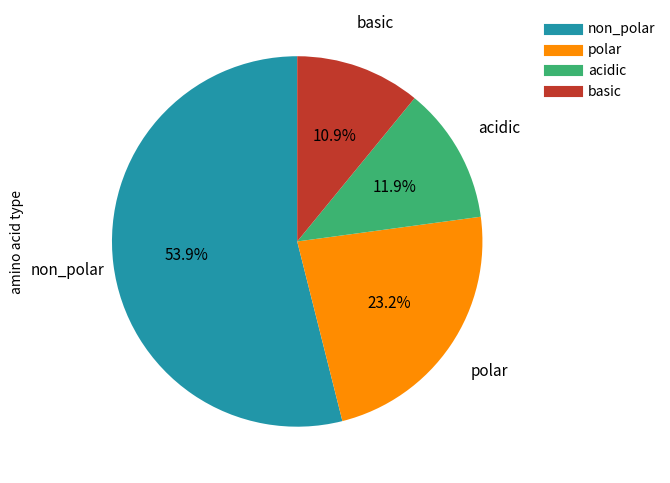

Between polar and acidic, which is larger?

polar